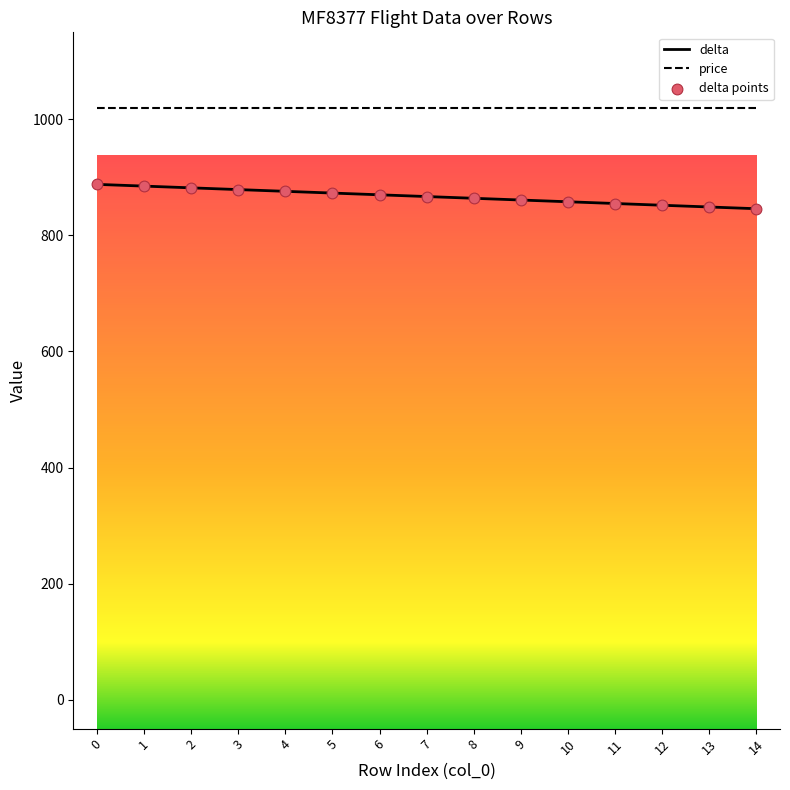

Which series has the largest total across all categories?

price